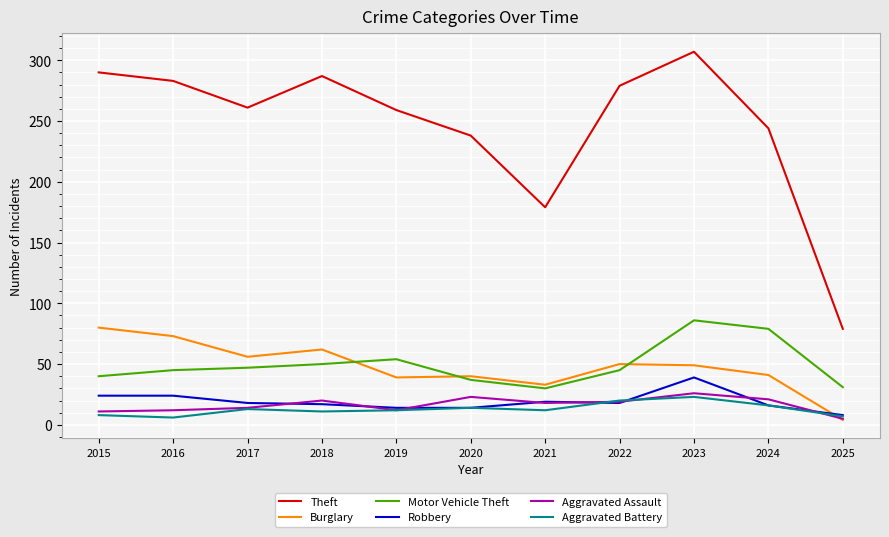

Which series has the widest spread of values?

Theft